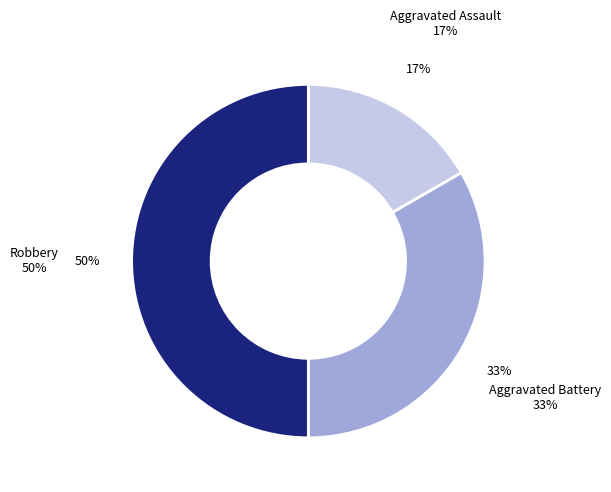

How many slices are in this pie chart?

3